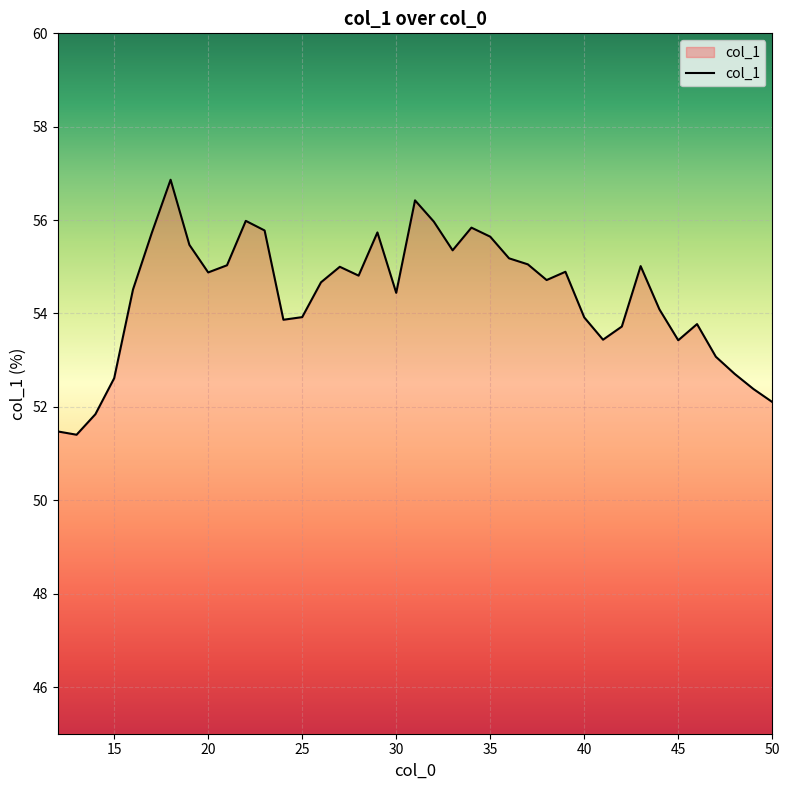

What is the greatest value displayed?

56.9